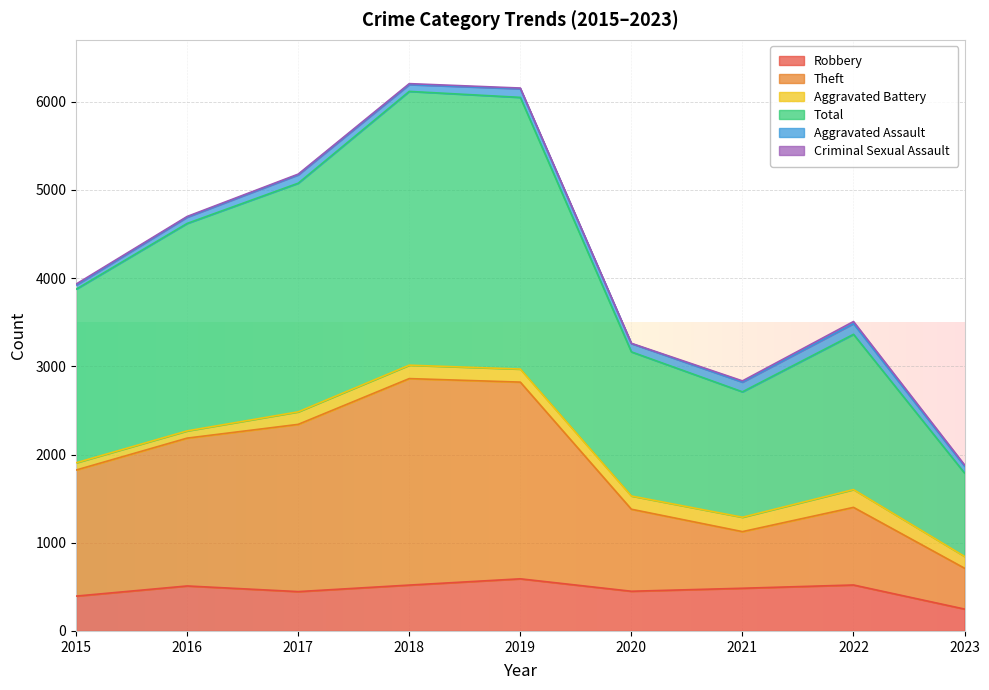

What is the lowest value of the Robbery series?

248